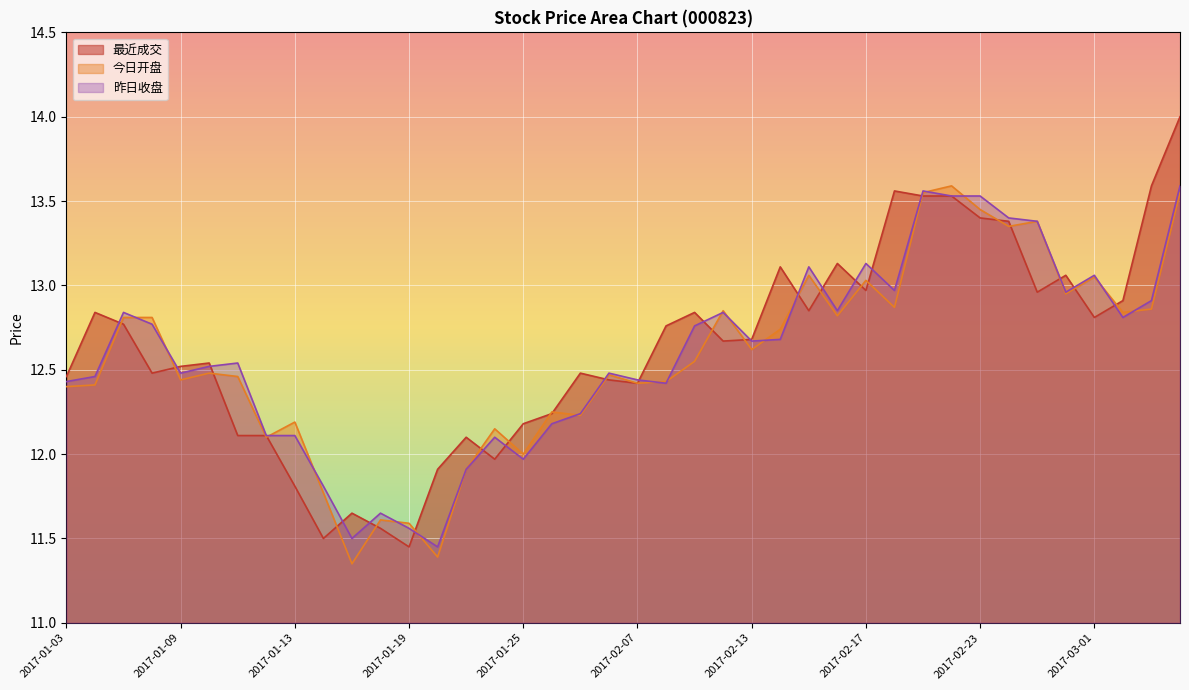

Reading left to right, list all the values displayed in this chart.

最近成交: 2017-01-03=12.5	2017-01-04=12.8	2017-01-05=12.8	2017-01-06=12.5	2017-01-09=12.5	2017-01-10=12.5	2017-01-11=12.1	2017-01-12=12.1	2017-01-13=11.8	2017-01-16=11.5	2017-01-17=11.7	2017-01-18=11.6	2017-01-19=11.4	2017-01-20=11.9	2017-01-23=12.1	2017-01-24=12.0	2017-01-25=12.2	2017-01-26=12.2	2017-02-03=12.5	2017-02-06=12.4	2017-02-07=12.4	2017-02-08=12.8	2017-02-09=12.8	2017-02-10=12.7	2017-02-13=12.7	2017-02-14=13.1	2017-02-15=12.8	2017-02-16=13.1	2017-02-17=13.0	2017-02-20=13.6	2017-02-21=13.5	2017-02-22=13.5	2017-02-23=13.4	2017-02-24=13.4	2017-02-27=13.0	2017-02-28=13.1	2017-03-01=12.8	2017-03-02=12.9	2017-03-03=13.6	2017-03-06=14.0
今日开盘: 2017-01-03=12.4	2017-01-04=12.4	2017-01-05=12.8	2017-01-06=12.8	2017-01-09=12.4	2017-01-10=12.5	2017-01-11=12.5	2017-01-12=12.1	2017-01-13=12.2	2017-01-16=11.8	2017-01-17=11.3	2017-01-18=11.6	2017-01-19=11.6	2017-01-20=11.4	2017-01-23=11.9	2017-01-24=12.2	2017-01-25=12.0	2017-01-26=12.2	2017-02-03=12.2	2017-02-06=12.5	2017-02-07=12.4	2017-02-08=12.4	2017-02-09=12.6	2017-02-10=12.8	2017-02-13=12.6	2017-02-14=12.7	2017-02-15=13.1	2017-02-16=12.8	2017-02-17=13.0	2017-02-20=12.9	2017-02-21=13.6	2017-02-22=13.6	2017-02-23=13.4	2017-02-24=13.3	2017-02-27=13.4	2017-02-28=12.9	2017-03-01=13.1	2017-03-02=12.8	2017-03-03=12.9	2017-03-06=13.6
昨日收盘: 2017-01-03=12.4	2017-01-04=12.5	2017-01-05=12.8	2017-01-06=12.8	2017-01-09=12.5	2017-01-10=12.5	2017-01-11=12.5	2017-01-12=12.1	2017-01-13=12.1	2017-01-16=11.8	2017-01-17=11.5	2017-01-18=11.7	2017-01-19=11.6	2017-01-20=11.4	2017-01-23=11.9	2017-01-24=12.1	2017-01-25=12.0	2017-01-26=12.2	2017-02-03=12.2	2017-02-06=12.5	2017-02-07=12.4	2017-02-08=12.4	2017-02-09=12.8	2017-02-10=12.8	2017-02-13=12.7	2017-02-14=12.7	2017-02-15=13.1	2017-02-16=12.8	2017-02-17=13.1	2017-02-20=13.0	2017-02-21=13.6	2017-02-22=13.5	2017-02-23=13.5	2017-02-24=13.4	2017-02-27=13.4	2017-02-28=13.0	2017-03-01=13.1	2017-03-02=12.8	2017-03-03=12.9	2017-03-06=13.6